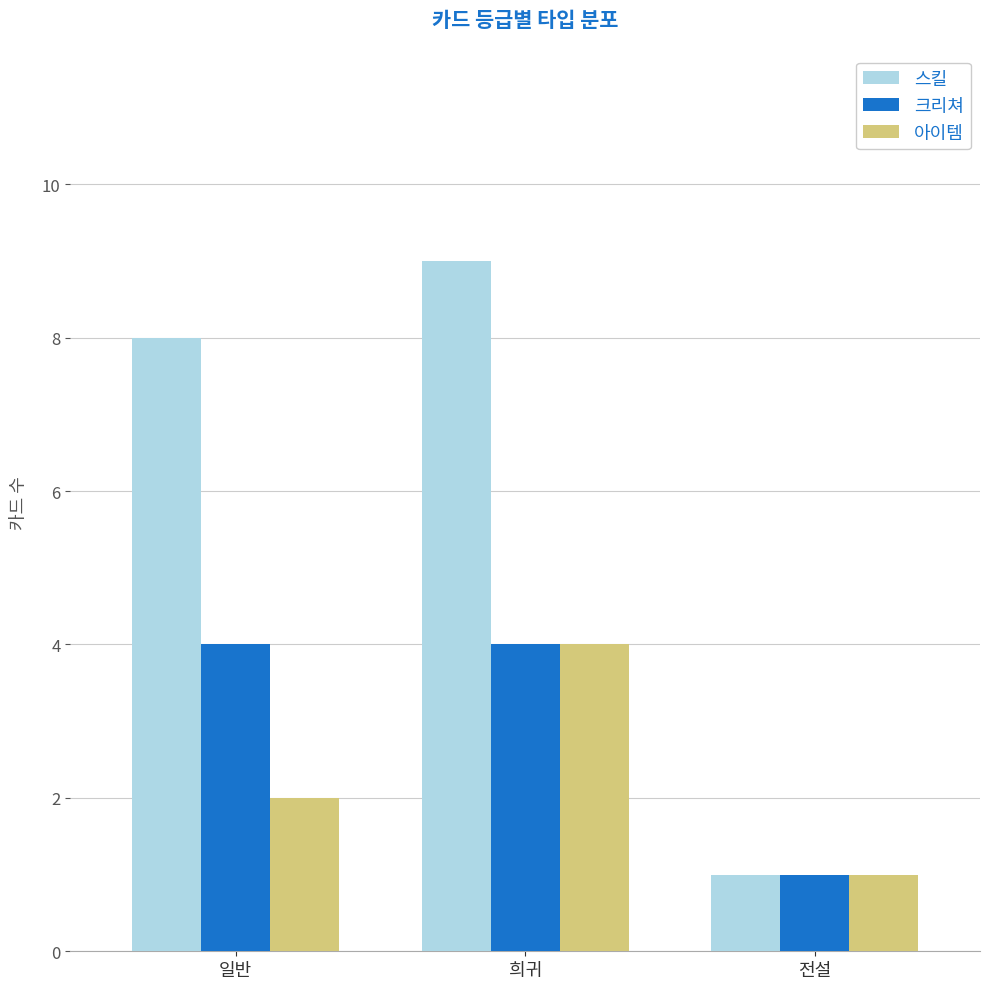

Count the number of data series in this chart.

3